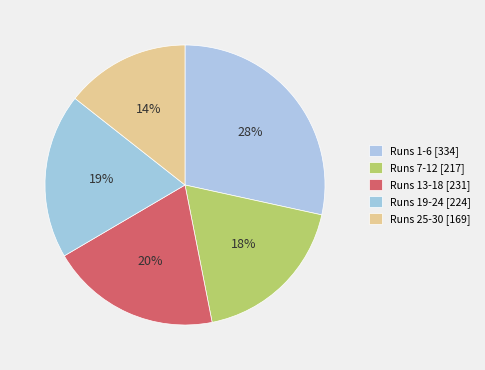

How many segments does this pie chart have?

5